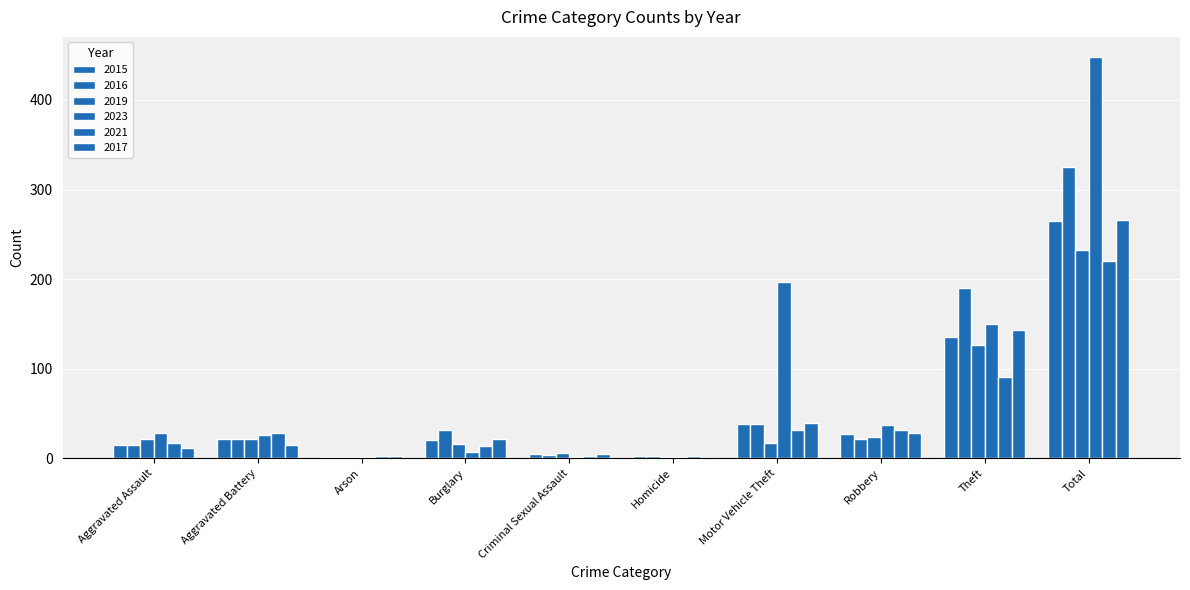

What is the total value across all series at Total?

1757